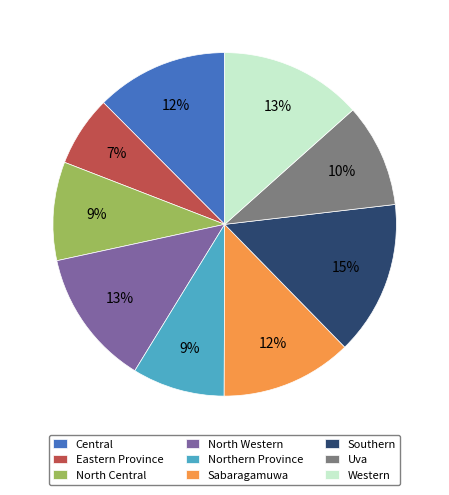

Is there a majority slice in this chart?

No